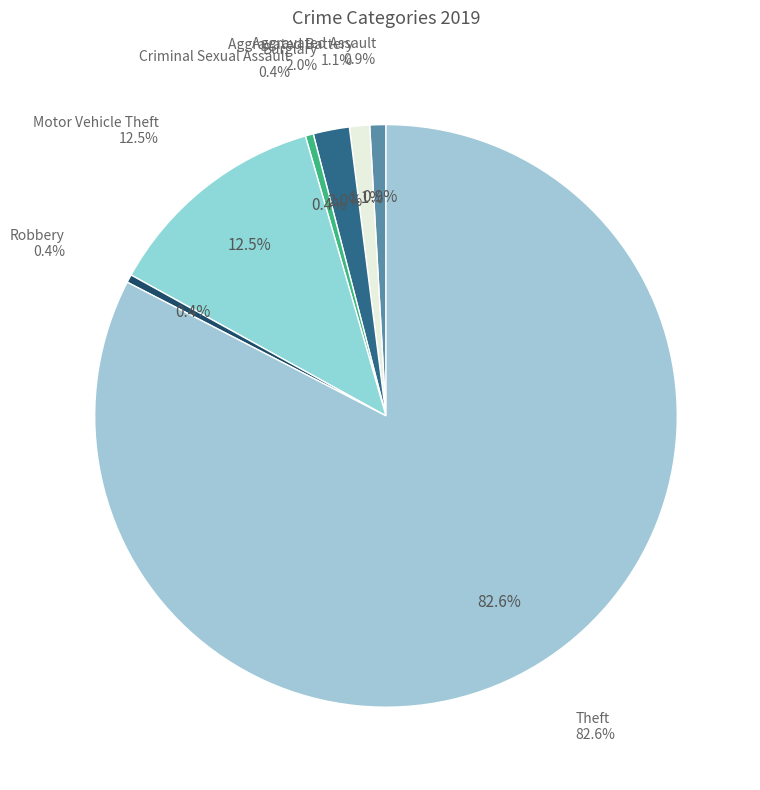

To the nearest percent, what is the average slice percentage?

14%